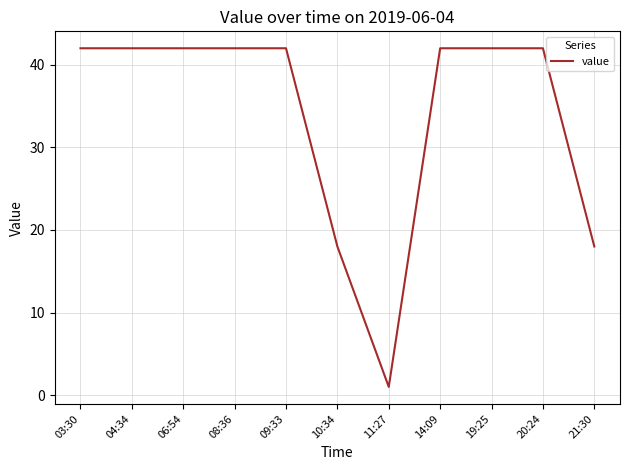

Does the chart display data point markers on the line(s)?

No